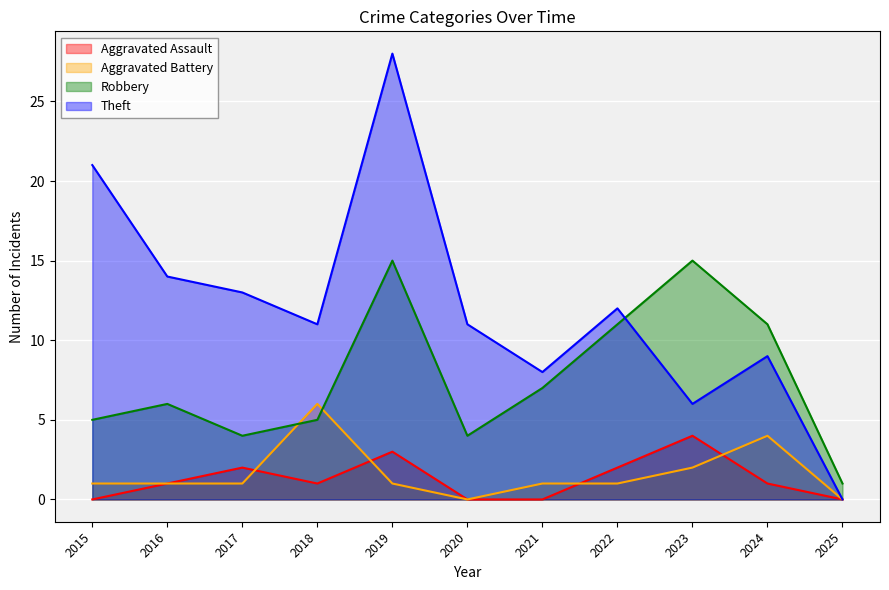

True or false: Aggravated Assault has more than 0 interior local peaks.

True